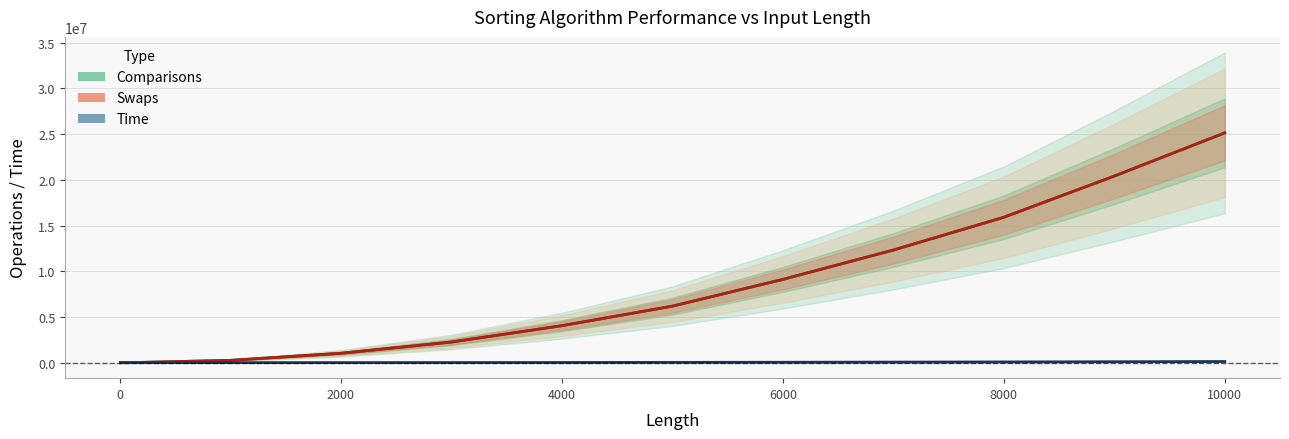

True or false: Time and Swaps cross at least once.

False